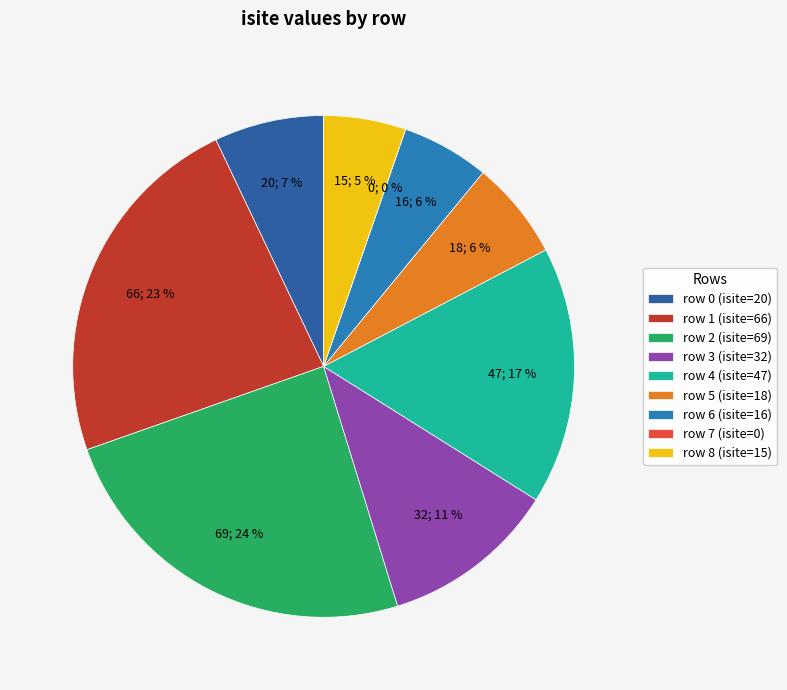

What percentage is NOT represented by row 3?

88.7%